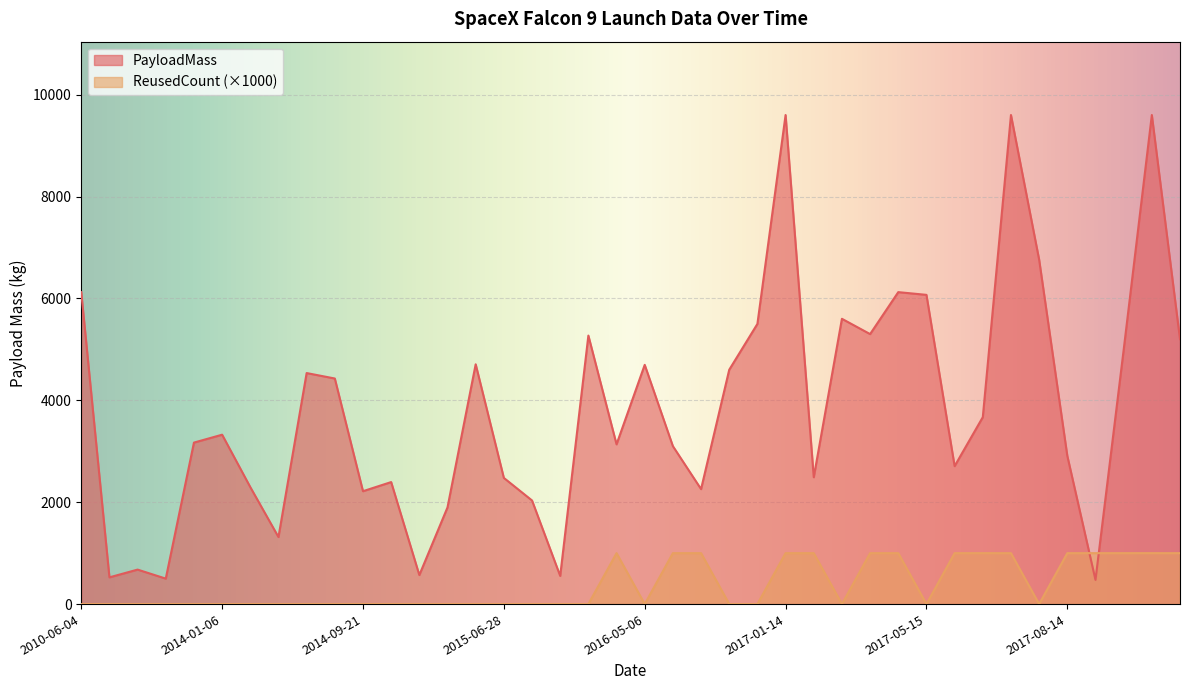

Rank the series by their average value, from highest to lowest.

PayloadMass, ReusedCount (×1000)